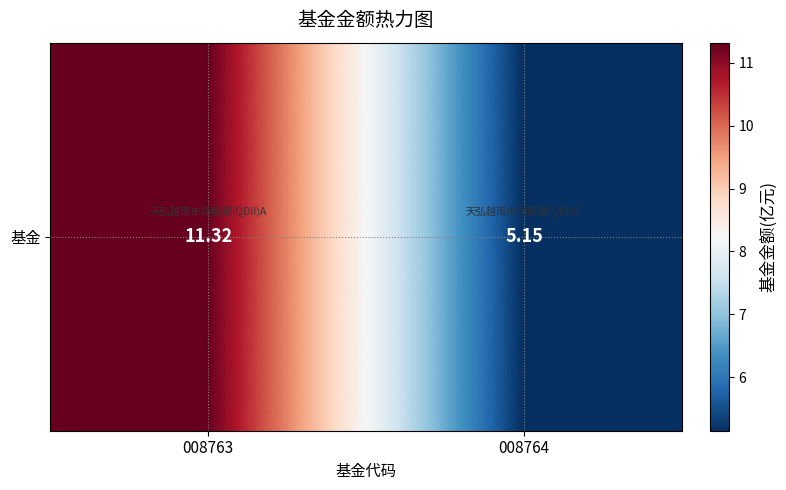

What is the difference between the values at 008764 and 008763?

6.2